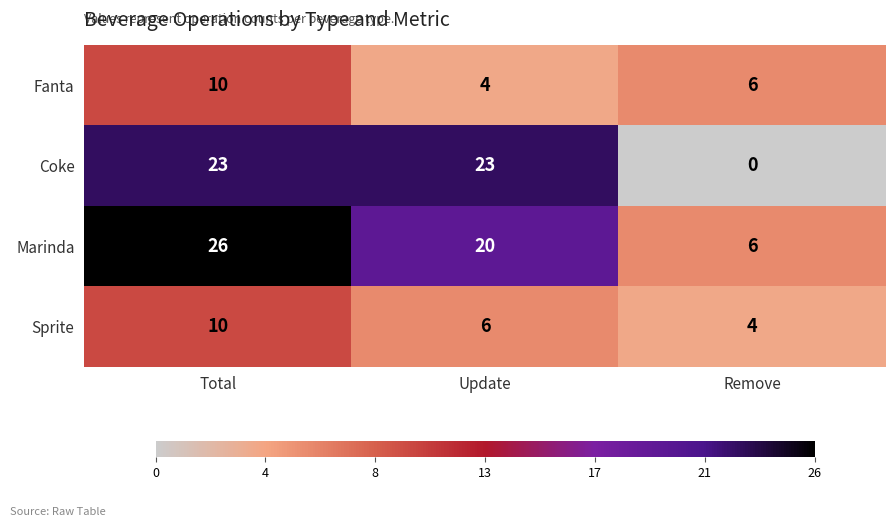

What is the highest value of the Sprite series?

10